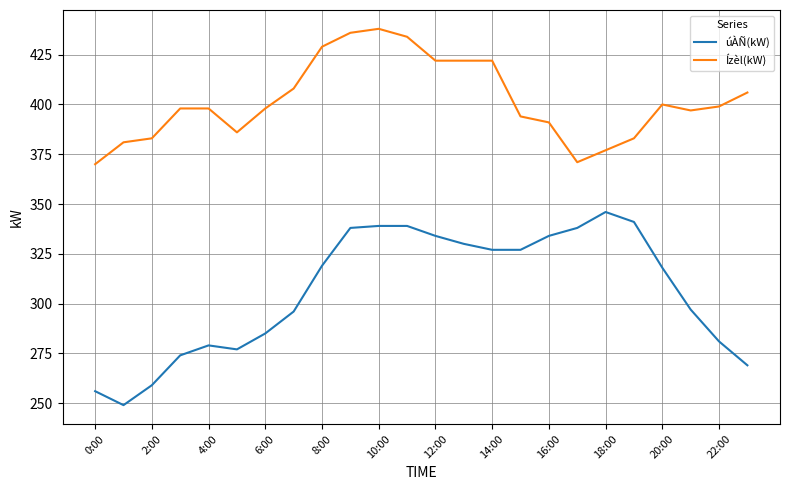

How many series are shown in this chart?

2